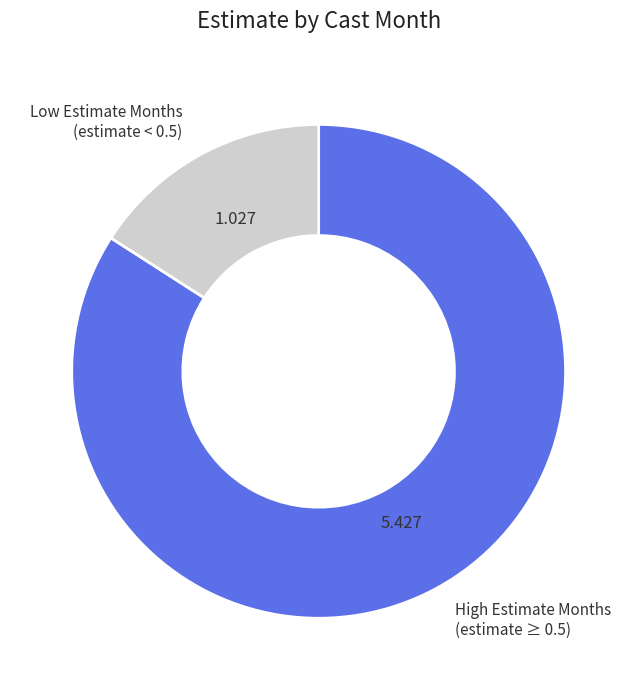

Is there any slice that represents more than half of the pie?

Yes